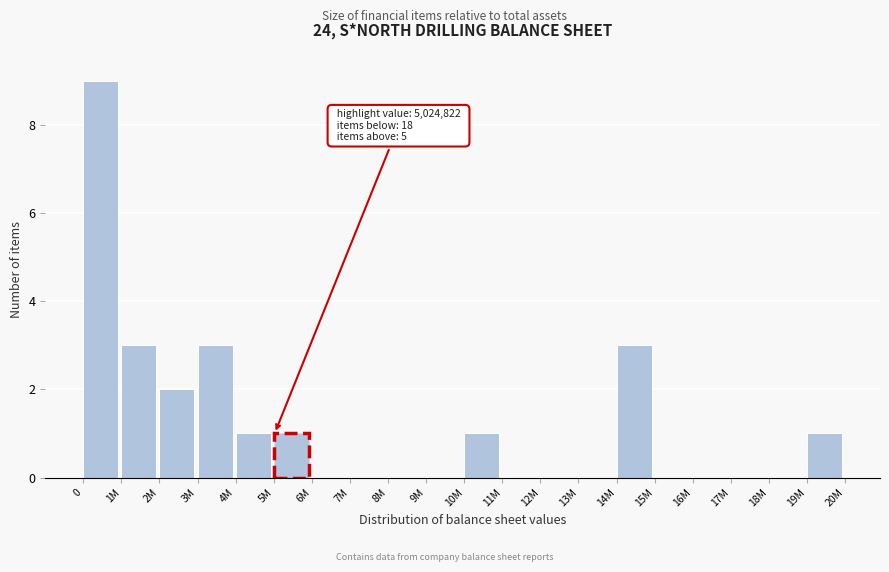

Reading left to right, list all the values displayed in this chart.

0=9	1M=3	2M=2	3M=3	4M=1	5M=1	6M=0	7M=0	8M=0	9M=0	10M=1	11M=0	12M=0	13M=0	14M=3	15M=0	16M=0	17M=0	18M=0	19M=1